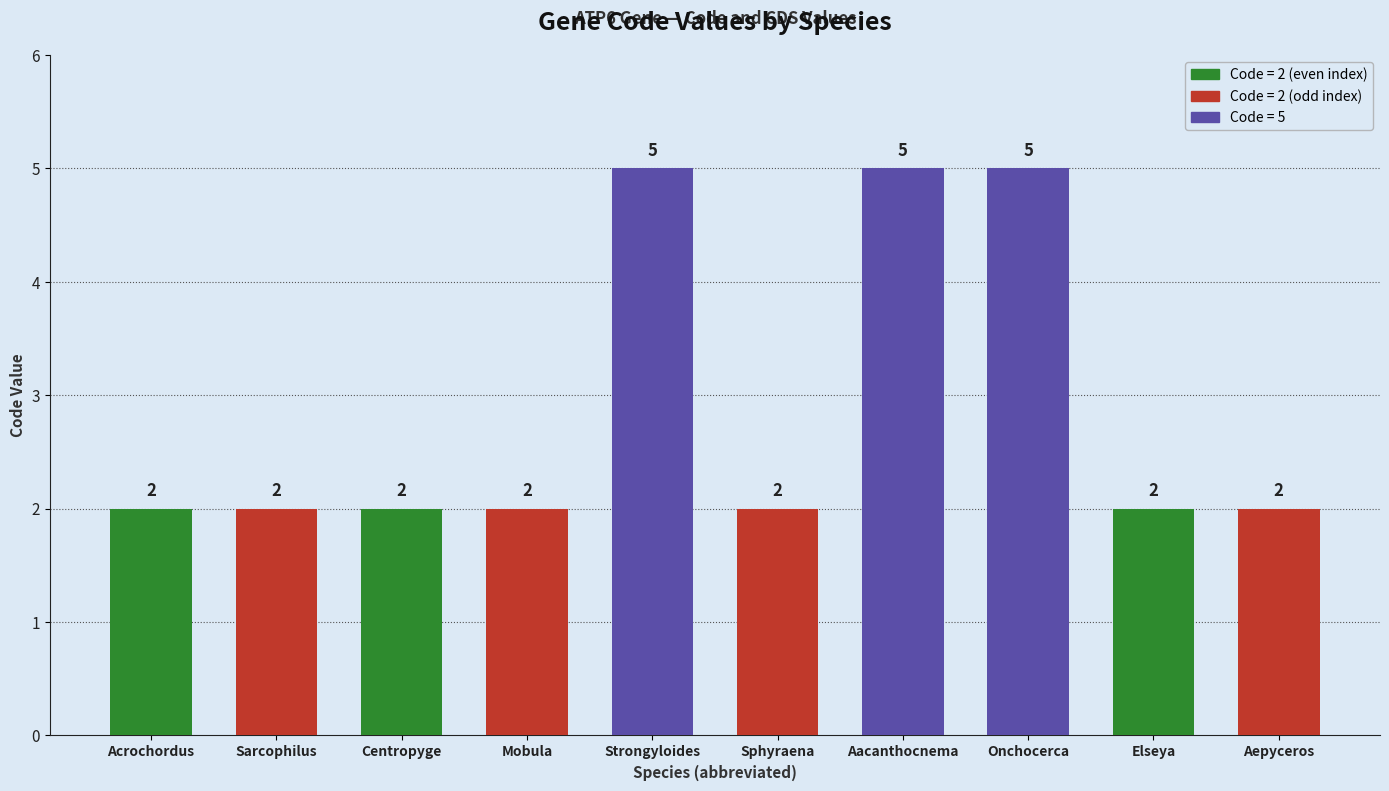

What is the ratio of the value at Onchocerca to the value at Acrochordus?

2.5